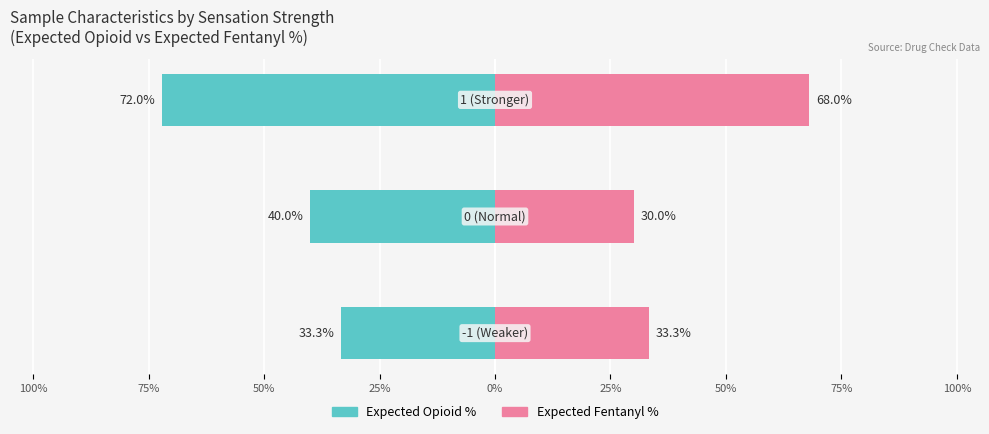

Reading left to right, list all the values displayed in this chart.

Expected Opioid %: -33.3	-40.0	-72.0
Expected Fentanyl %: 33.3	30.0	68.0